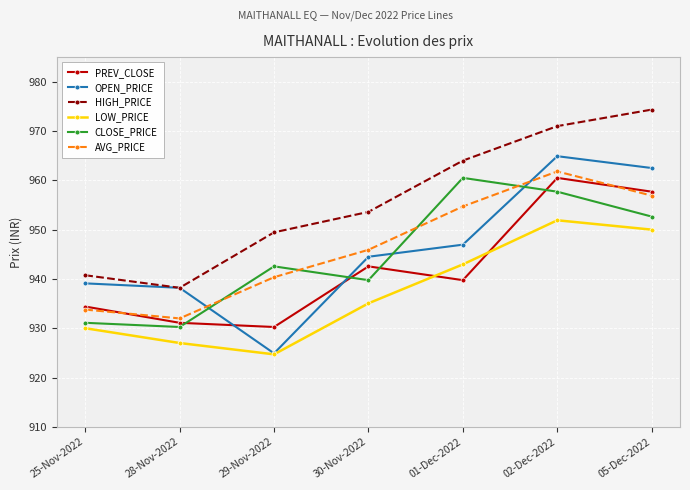

After their last crossing, which series has the higher values: AVG_PRICE or CLOSE_PRICE?

AVG_PRICE